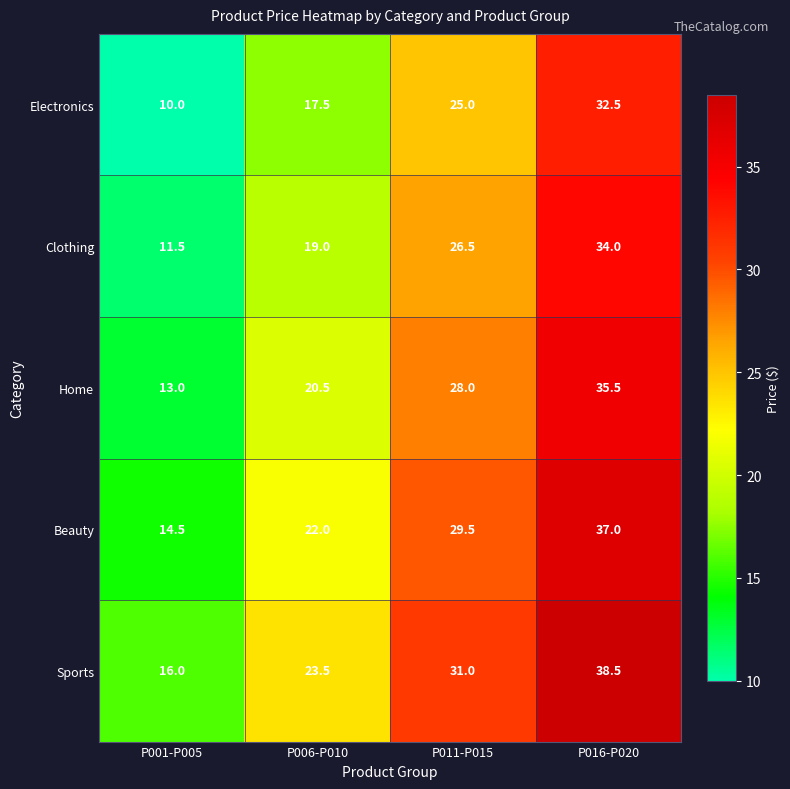

Where does the Clothing series first go above 26?

P011-P015